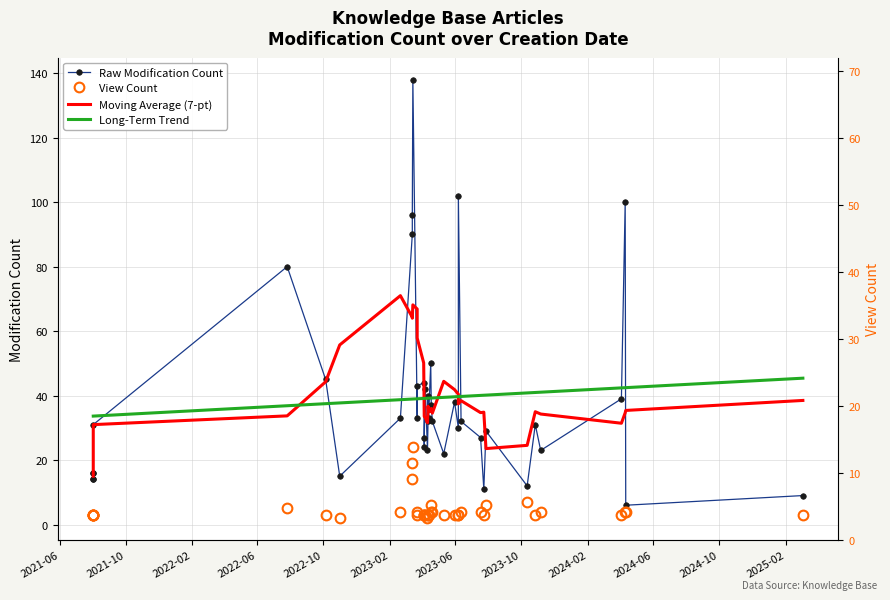

True or false: View Count and Long-Term Trend cross at least once.

False